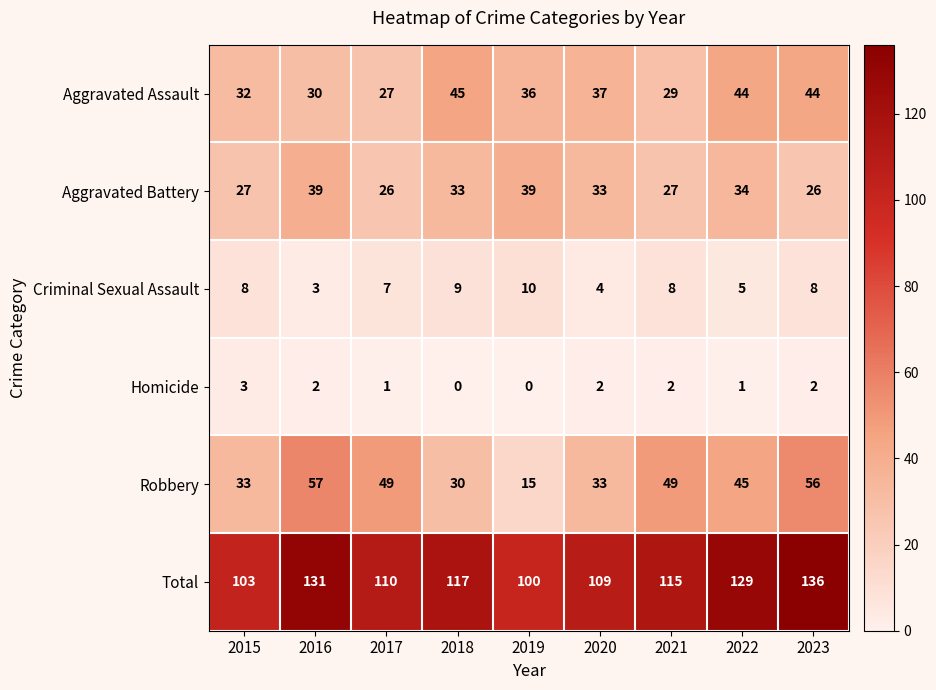

At which category is the sum across all series the highest?

2023